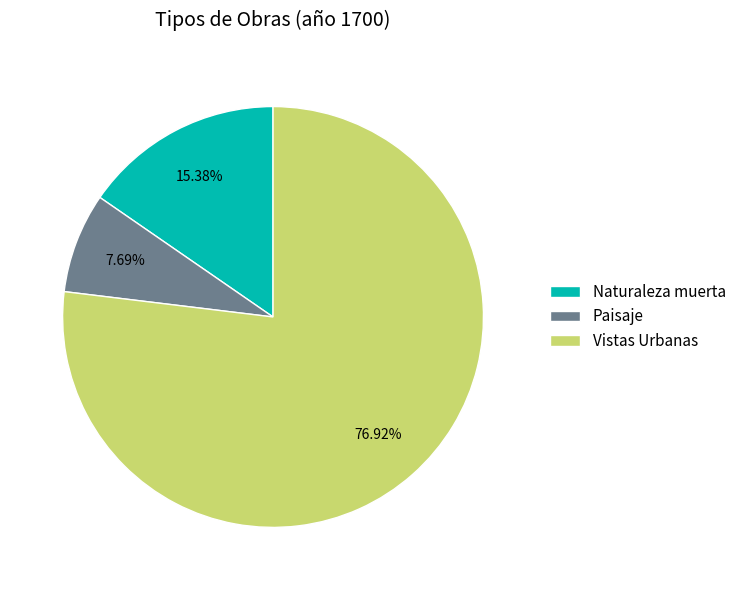

Approximately how many times larger is the value at Vistas Urbanas compared to Naturaleza muerta?

5.0